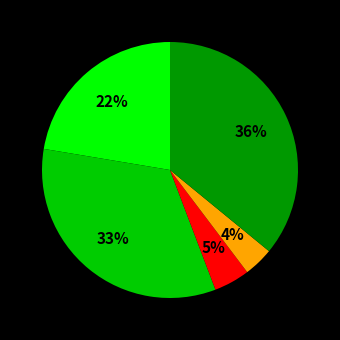

Count the number of slices in the pie.

5